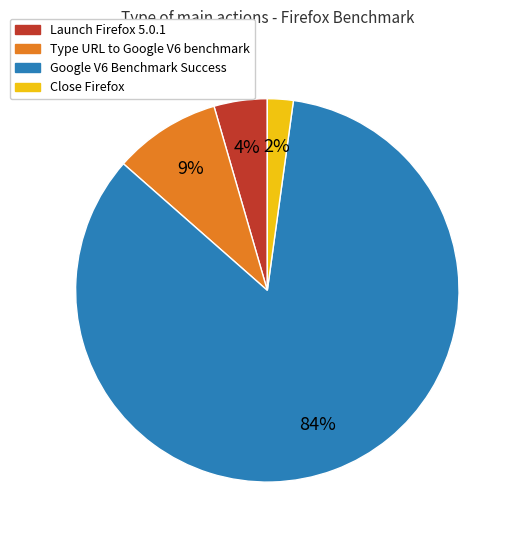

Between Type URL to Google V6 benchmark and Google V6 Benchmark Success, which is larger?

Google V6 Benchmark Success